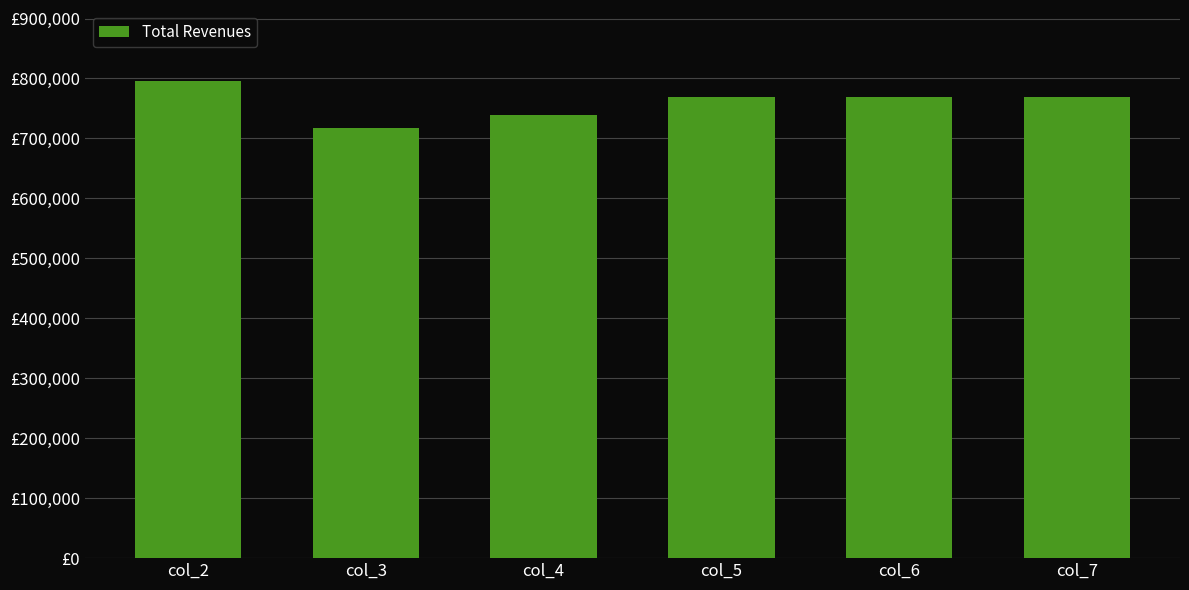

Are the bars horizontal?

No